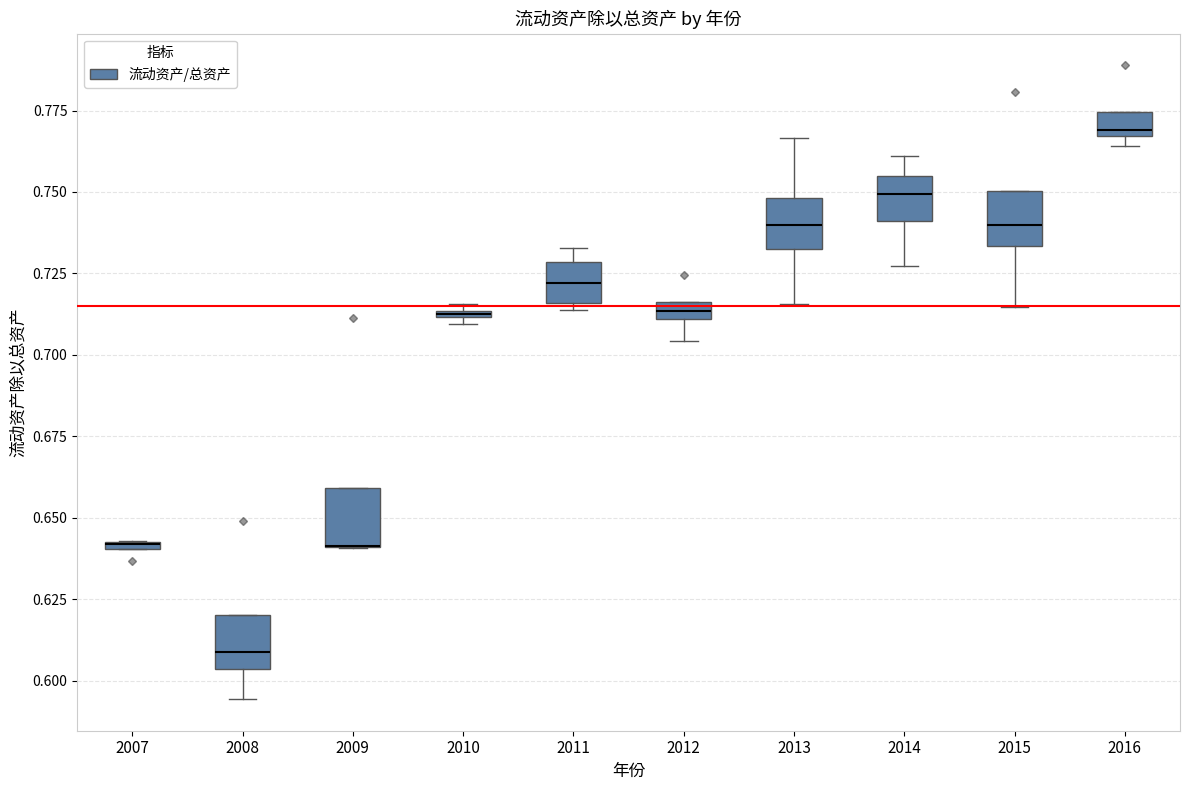

Where is the upper edge of the box at x = 2011 on the y-axis? The values are not printed on the chart, so give them approximately, as read against the axis.

0.730